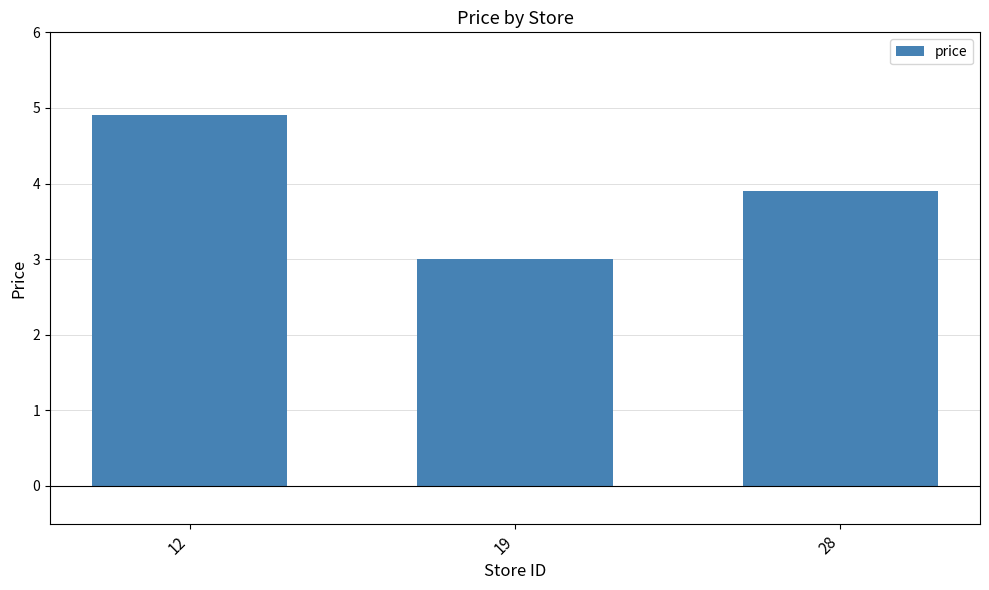

Read the value at 12.

4.9